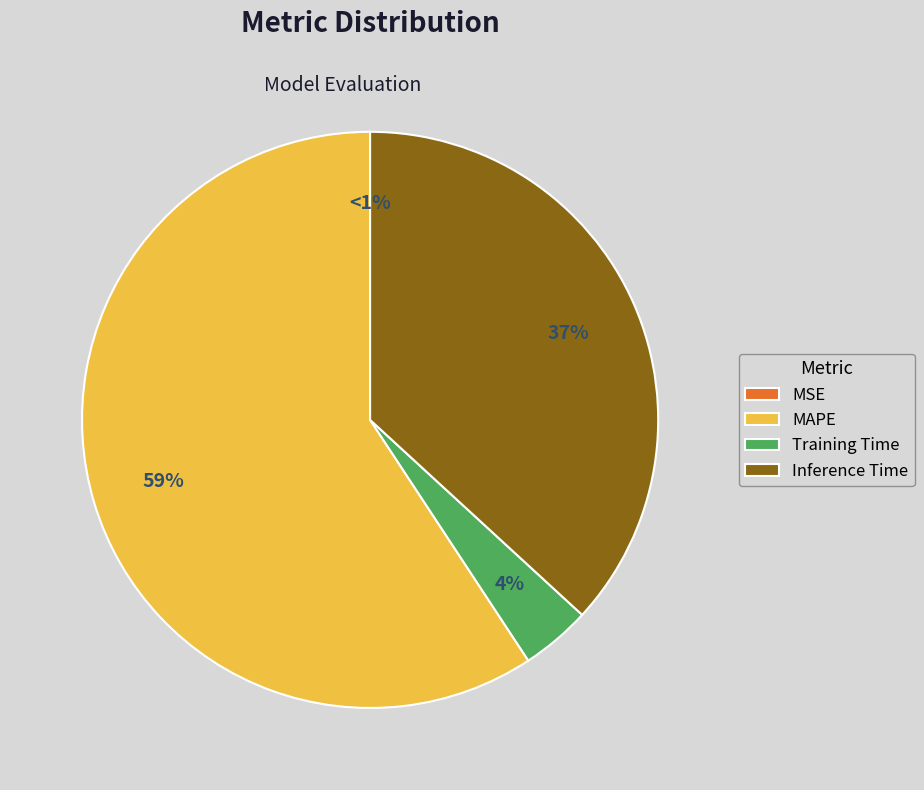

What is the total percentage of MSE and MAPE?

59.3%